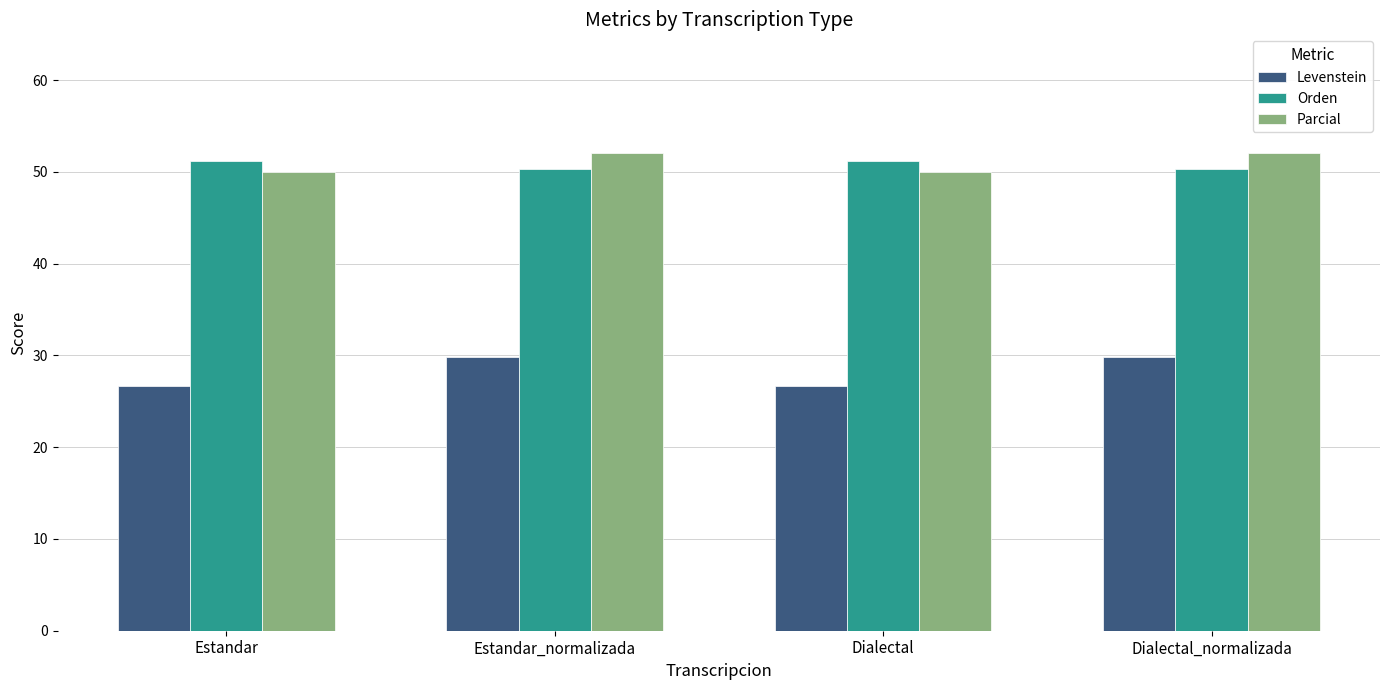

Read the Orden value at Dialectal.

51.2